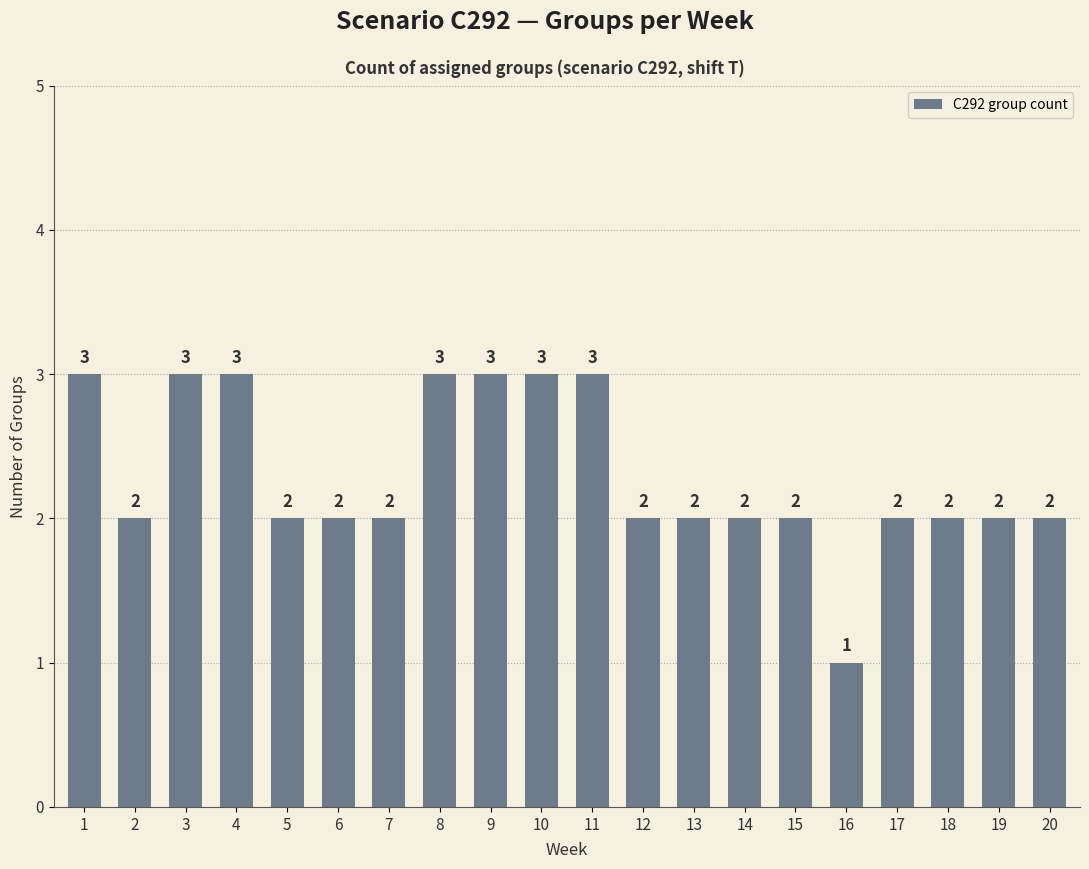

How many values are between 2 and 3?

19